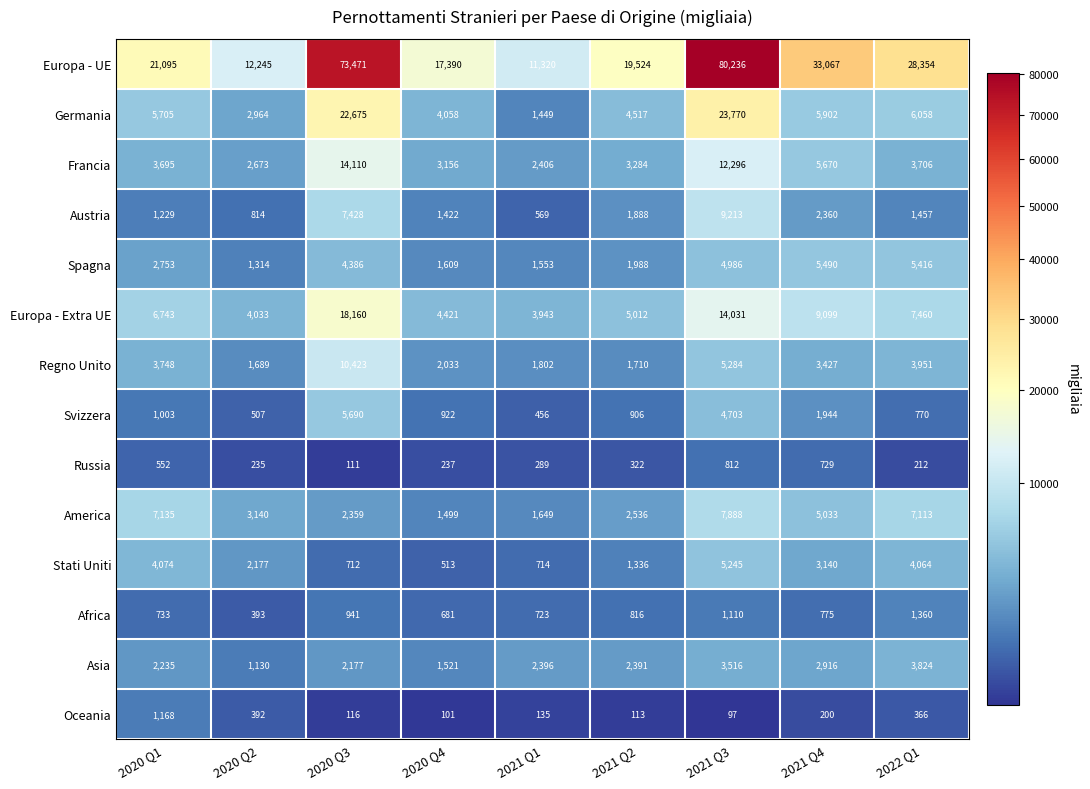

What is the total value across all series at 2020 Q3?

162759